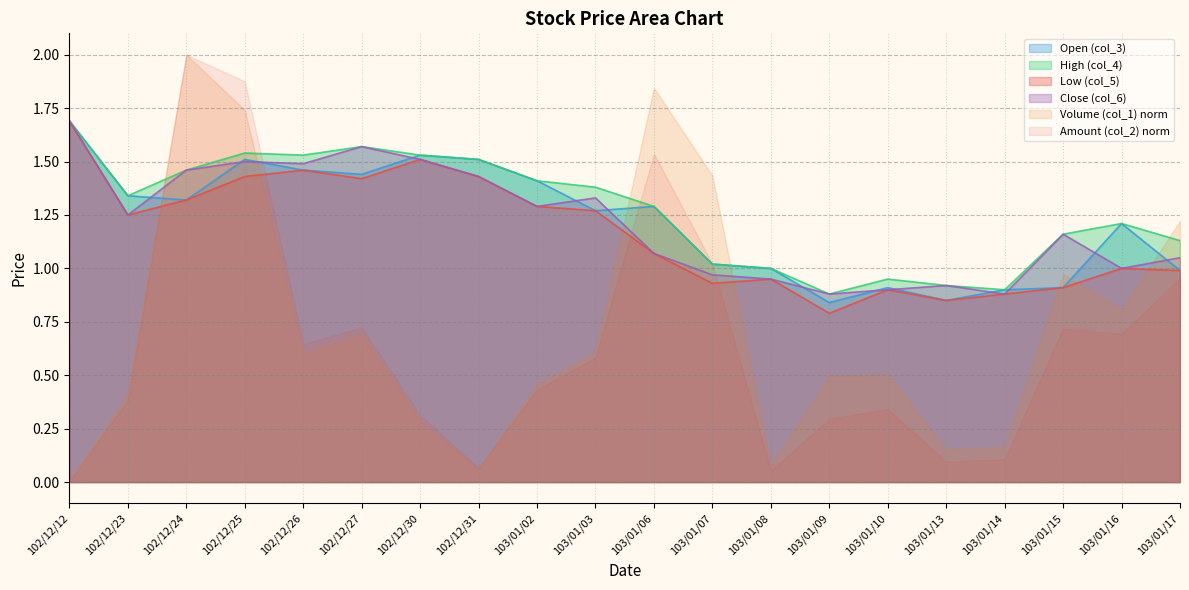

What is the value of the Low (col_5) point at the 3rd from the left?

1.3